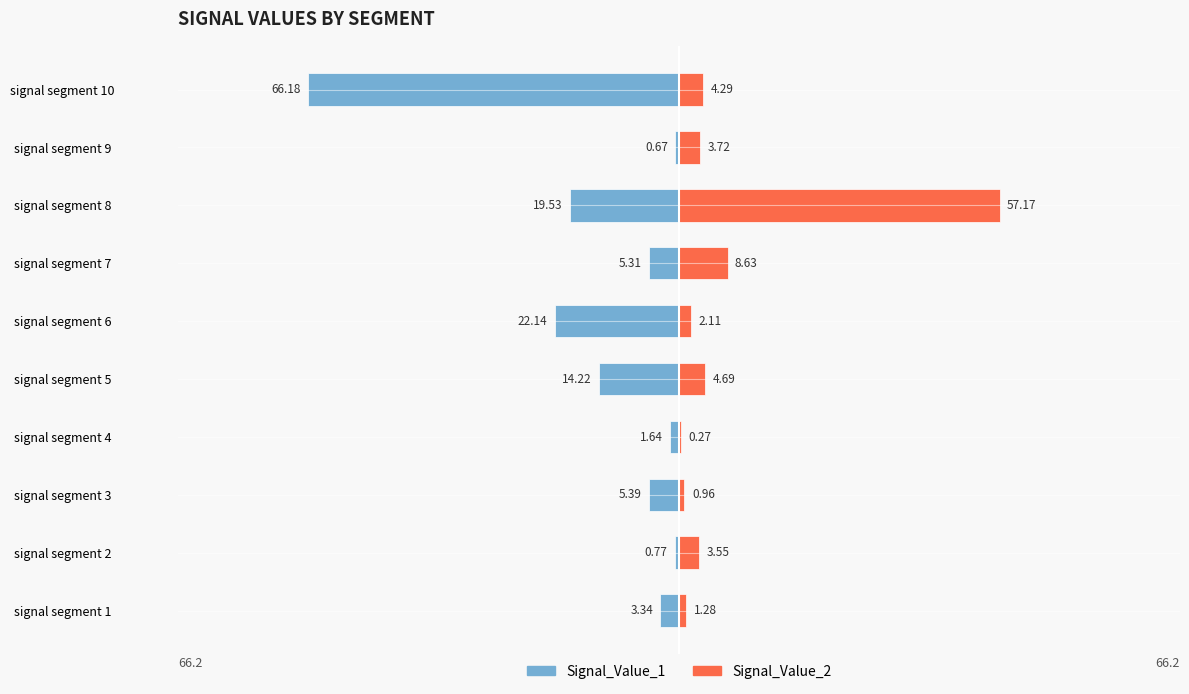

Between signal segment 4 and signal segment 3, which is larger?

signal segment 4